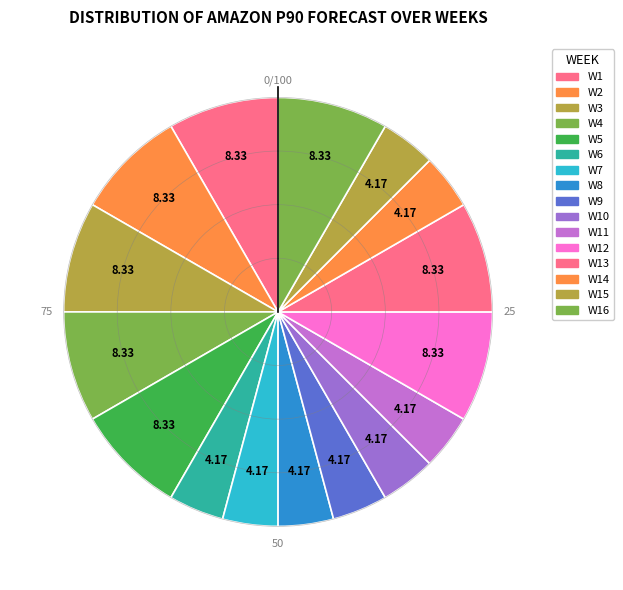

Which category has the biggest portion of the pie?

W1